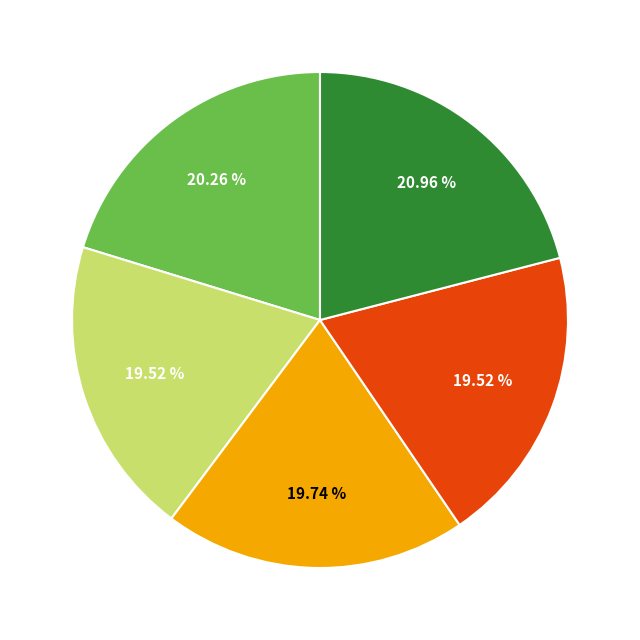

Does any single category account for the majority?

No